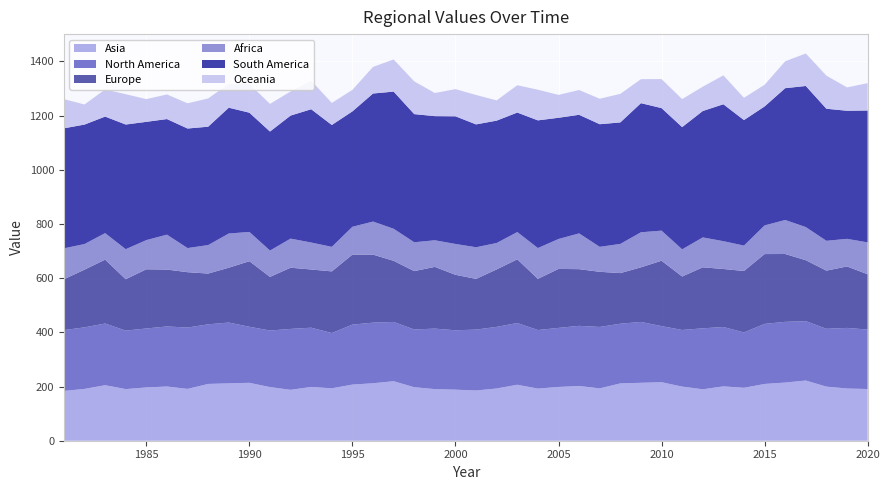

Reading right to left, transcribe all the data shown in this chart.

Asia: 190.9	192.7	199.7	222.2	214.7	209.6	195.3	200.6	189.8	199.8	216.0	213.8	211.6	193.2	202.0	198.5	192.4	206.6	192.8	185.4	188.5	190.5	197.4	219.7	212.1	207.3	193.4	198.4	187.9	198.0	213.8	211.8	209.6	191.3	200.1	196.6	190.5	205.0	191.2	183.7
North America: 219.5	223.7	213.5	219.1	224.2	221.6	204.3	219.2	225.1	209.0	207.1	224.7	220.3	226.8	222.0	218.0	216.2	227.9	227.4	224.7	219.2	223.3	213.1	218.7	223.7	221.3	204.0	218.8	224.8	208.8	206.9	224.4	220.0	226.5	221.7	217.7	216.0	227.6	227.3	224.5
Europe: 204.1	226.9	214.7	225.1	250.4	257.8	226.9	214.1	225.2	197.4	241.3	201.7	186.8	203.6	209.3	217.7	189.0	235.1	212.2	187.3	204.8	227.8	215.5	225.7	251.2	258.6	227.6	214.8	225.9	198.1	242.1	202.4	187.4	204.3	210.0	218.4	189.7	235.9	213.0	187.9
Africa: 117.6	101.9	110.1	122.3	125.6	105.7	93.8	102.7	110.3	100.3	111.1	129.3	107.8	92.1	132.0	110.5	113.7	100.7	97.4	116.7	113.9	98.3	106.5	118.3	122.0	102.5	90.6	99.5	107.4	97.2	108.0	126.2	105.1	89.0	128.9	107.7	110.8	97.9	94.6	114.0
South America: 486.7	472.8	487.5	520.8	486.5	439.2	463.3	505.4	466.6	451.2	452.3	476.6	448.5	452.6	437.8	447.4	471.3	441.0	451.7	453.5	471.2	458.2	473.0	506.3	472.6	426.0	449.8	492.0	454.1	439.3	440.1	464.5	436.9	441.3	426.7	436.5	460.1	430.1	440.9	443.0
Oceania: 101.0	86.2	122.1	120.0	99.2	80.0	82.2	106.6	89.7	103.3	107.1	88.5	105.4	94.0	91.4	84.5	113.1	100.9	74.8	108.6	100.3	85.3	120.8	118.7	98.3	79.4	81.3	105.5	88.9	102.1	105.9	87.9	104.3	93.1	90.8	83.9	112.0	100.1	74.2	107.6